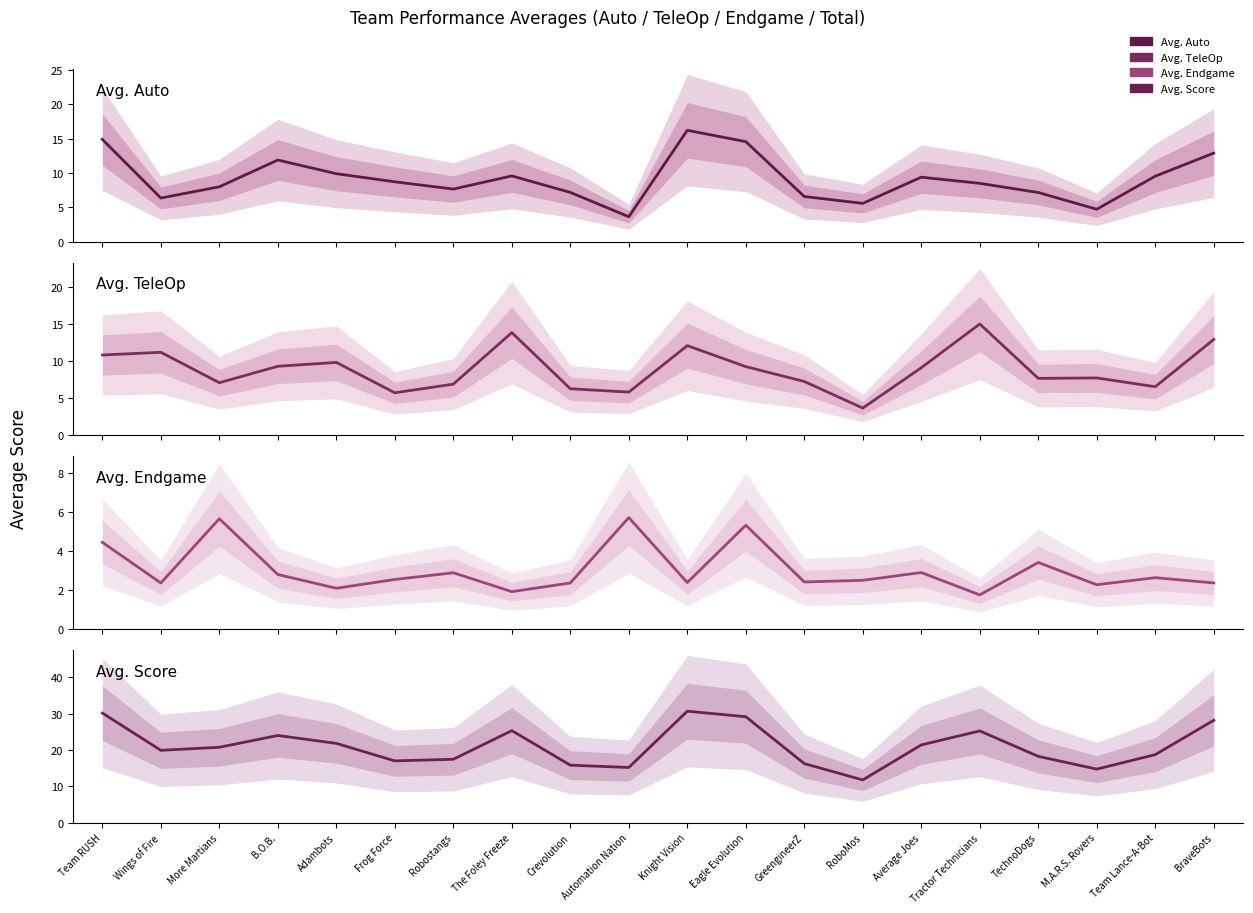

What are all the series names shown in the legend?

Avg. Auto, Avg. TeleOp, Avg. Endgame, Avg. Score